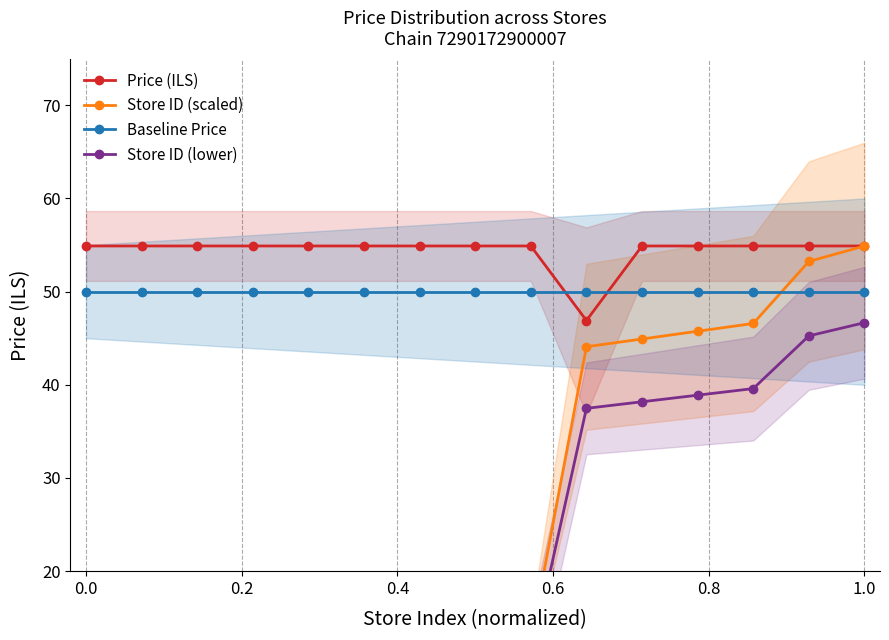

Is it true that Baseline Price equals 50.0 at 1.0?

True